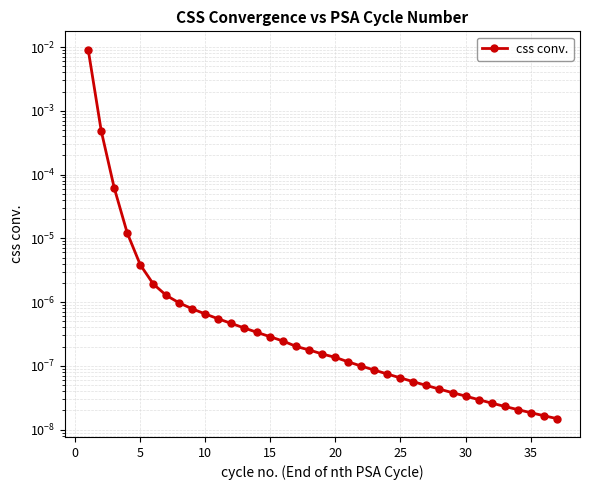

How many distinct data groups are displayed?

1